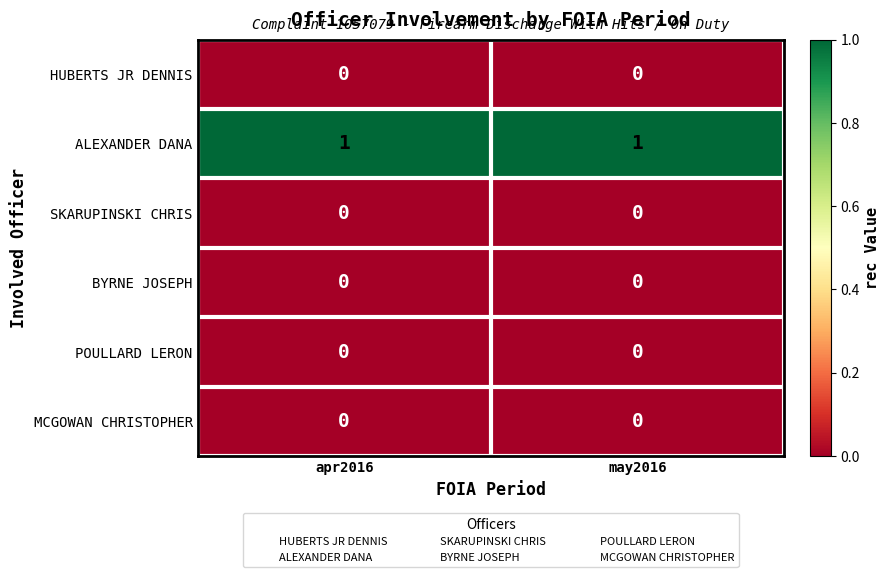

The ALEXANDER DANA series shows 0 at apr2016. True or false?

False